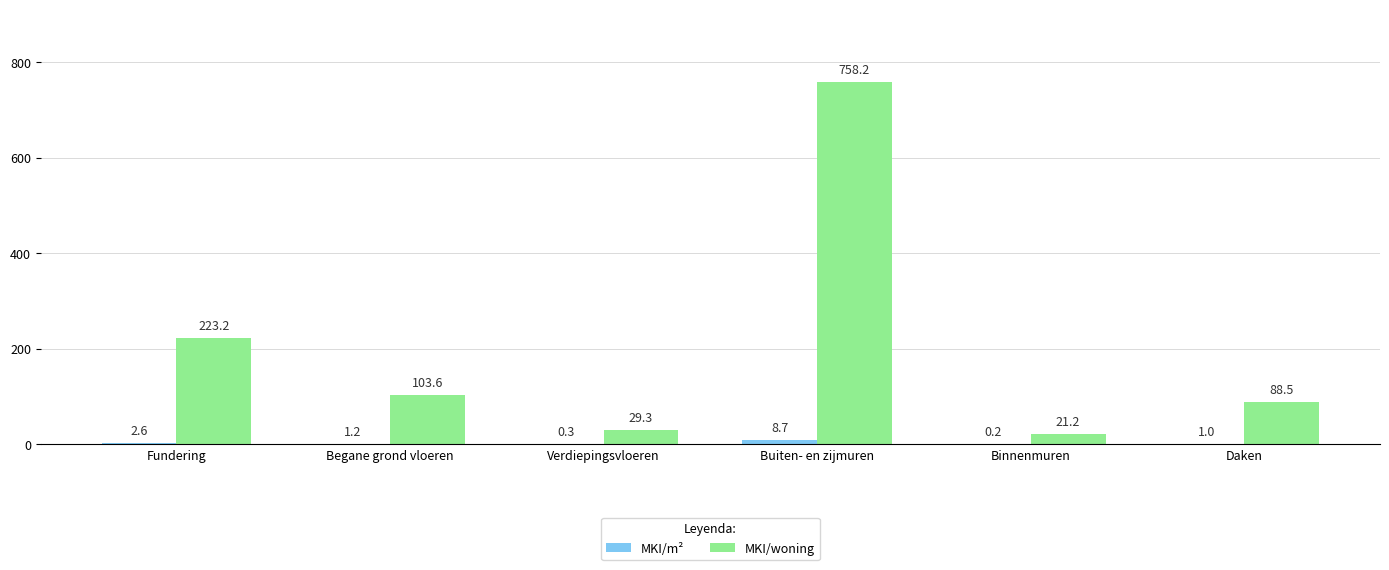

At which category does the chart reach its peak across all series?

Buiten- en zijmuren